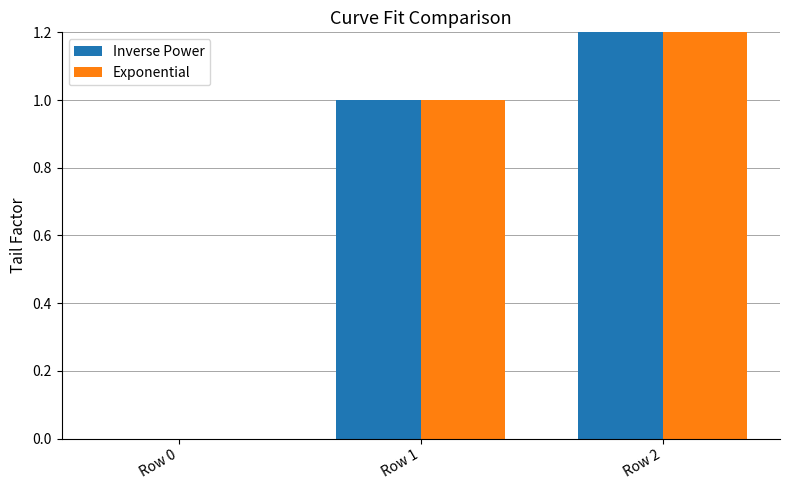

Reading left to right, transcribe all the data shown in this chart.

Inverse Power: Row 0=0	Row 1=1	Row 2=2
Exponential: Row 0=0	Row 1=1	Row 2=2